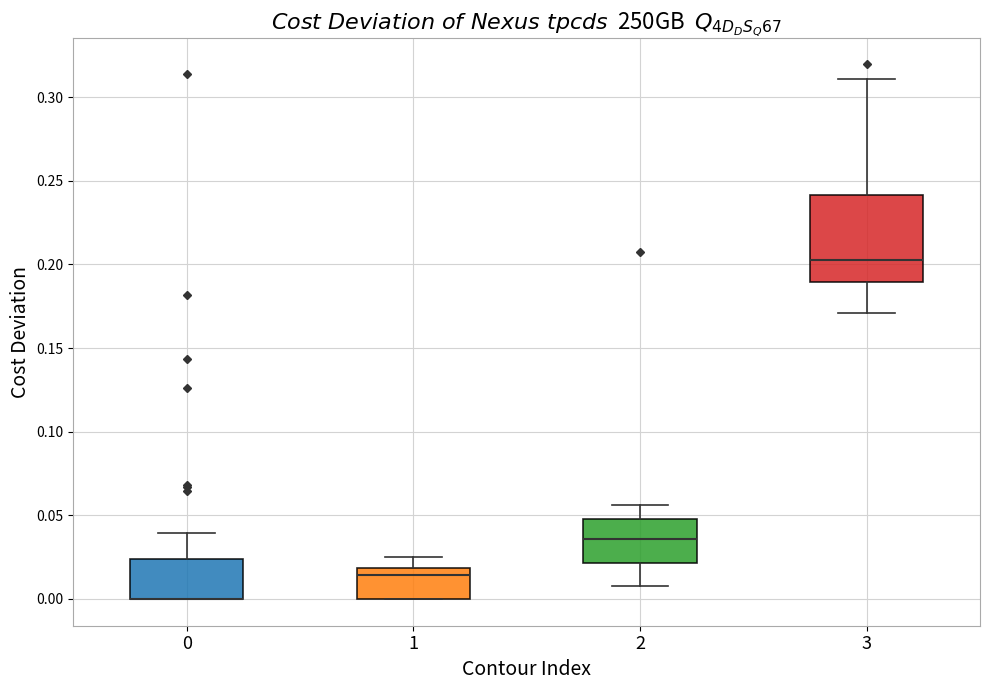

Reading left to right, read every box against the y-axis: the position of its median line, the range the box covers, and the ends of its whiskers. The values are not printed on the chart, so give them approximately, as read against the axis.

0: median 0.000 (drawn on the box's lower edge), box 0.000 to 0.025, whiskers 0.000 to 0.040
1: median 0.015, box 0.000 to 0.020, whiskers 0.000 to 0.025
2: median 0.035, box 0.020 to 0.050, whiskers 0.010 to 0.055
3: median 0.200, box 0.190 to 0.240, whiskers 0.170 to 0.310